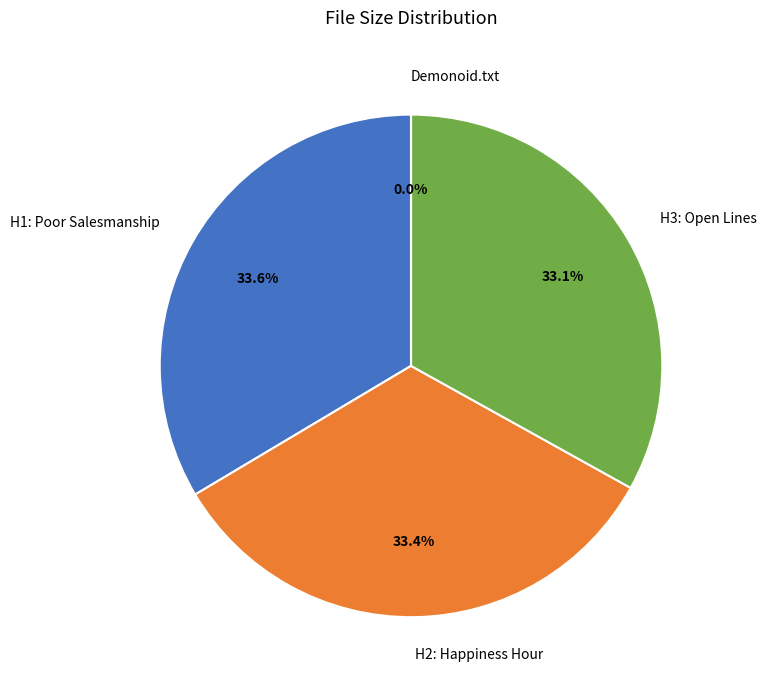

To the nearest percent, what is the average slice percentage?

25%